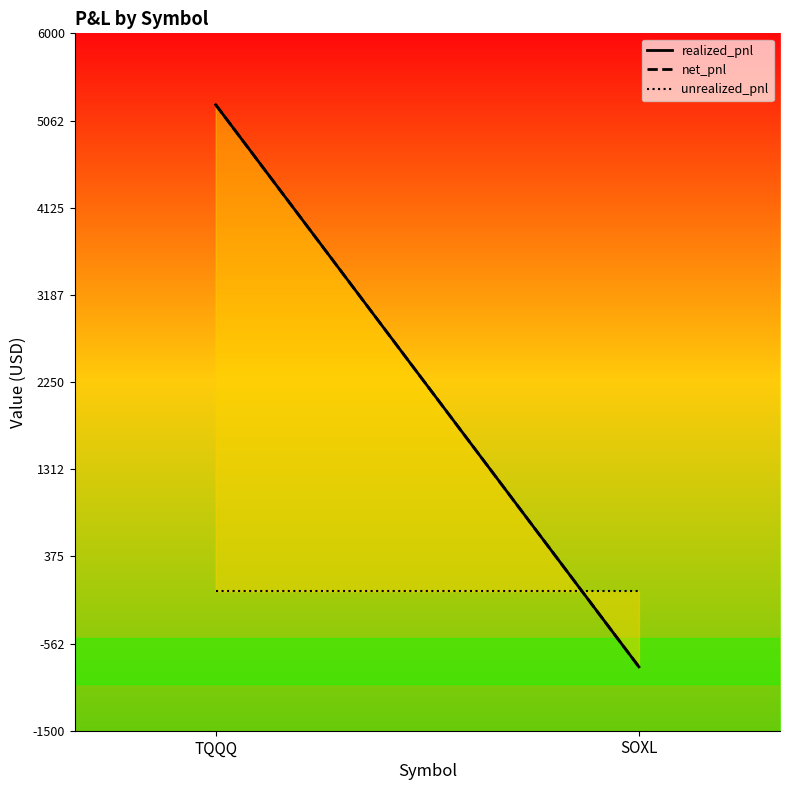

Rank the categories by unrealized_pnl value from highest to lowest.

TQQQ, SOXL